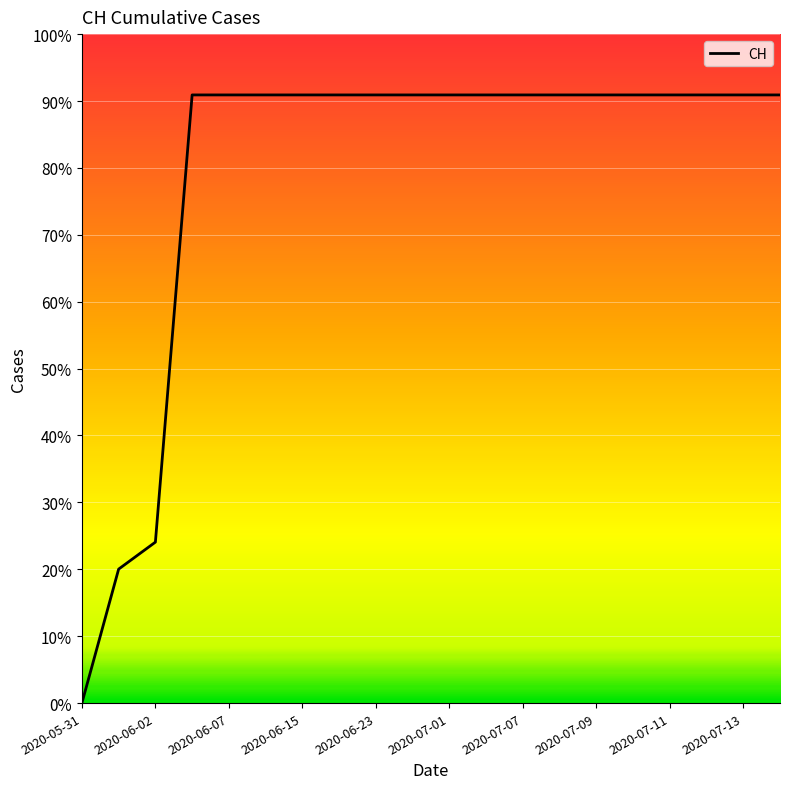

Does the chart have visible grid lines?

Yes